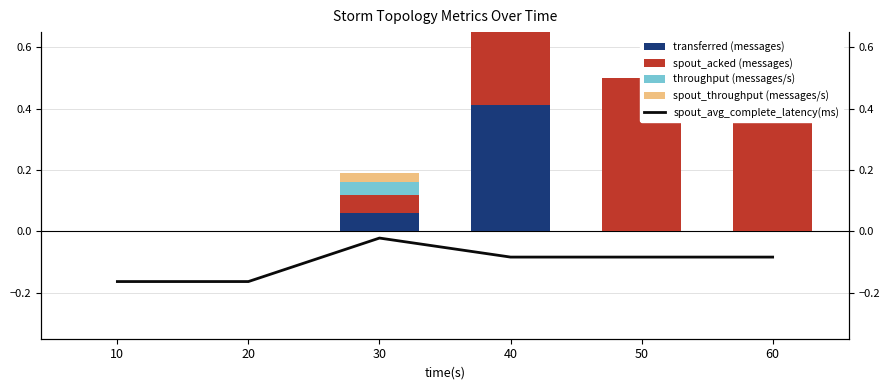

Which series has the largest range (max minus min)?

spout_acked (messages)